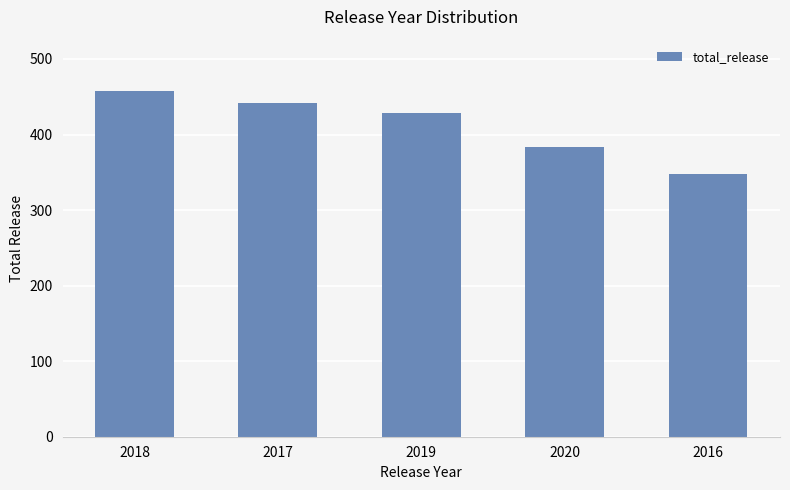

The chart shows a value of 128 at 2016. True or false?

False